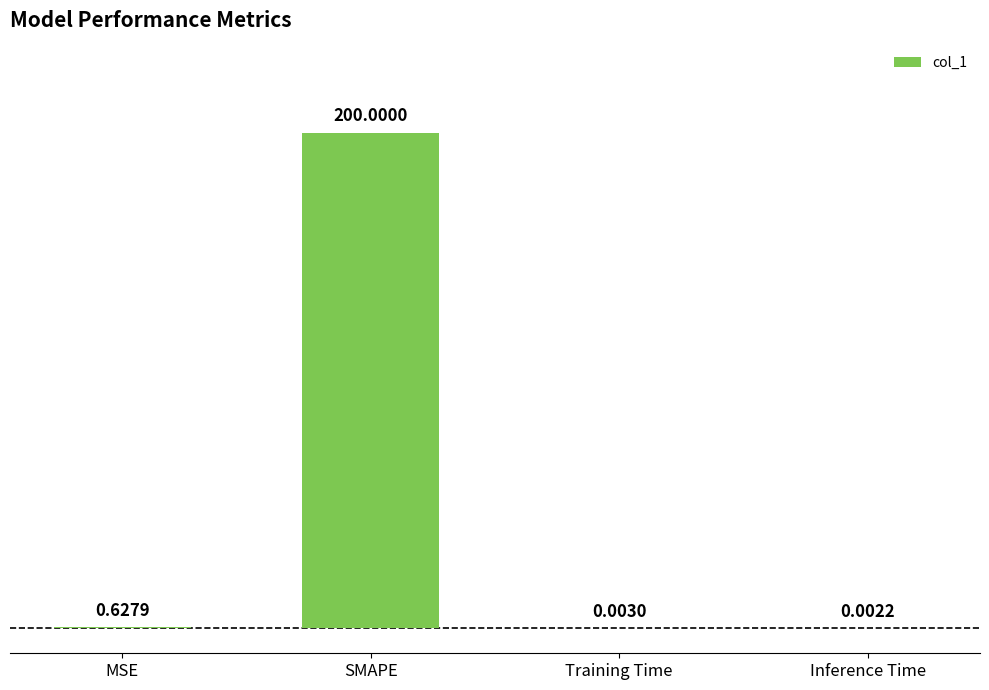

Which label corresponds to the largest value in the chart?

SMAPE